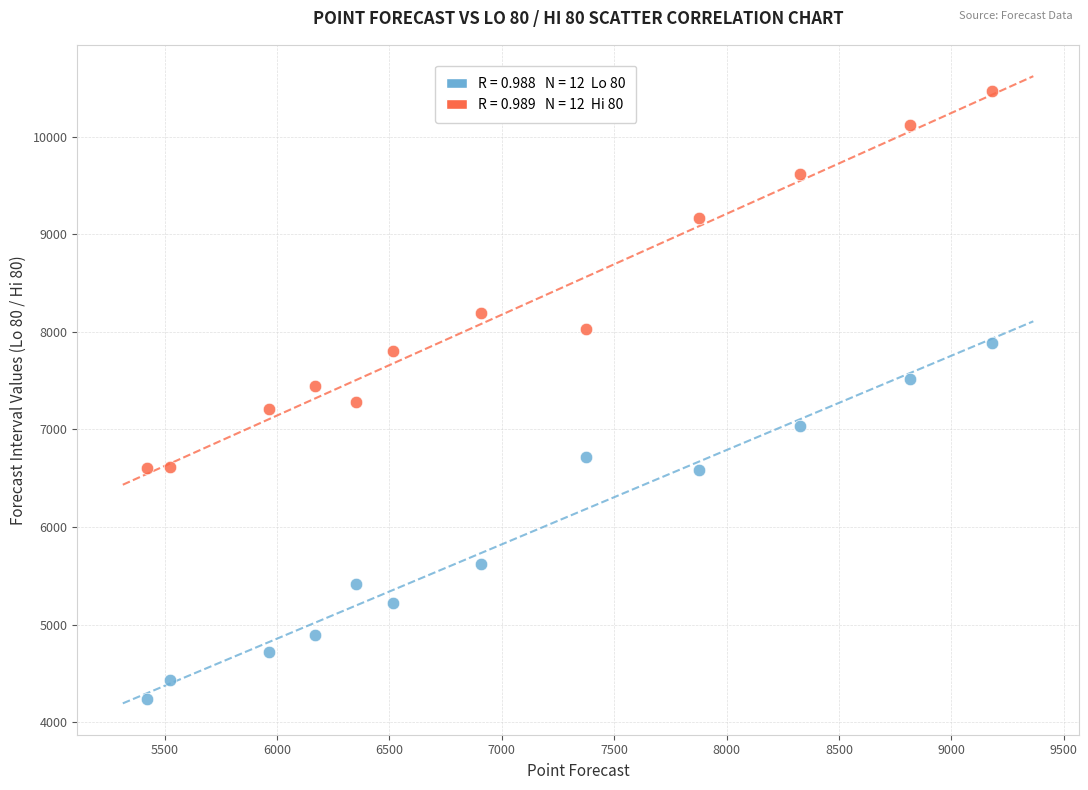

Across all data points, what is the range of X values (max minus min)?

3758.3